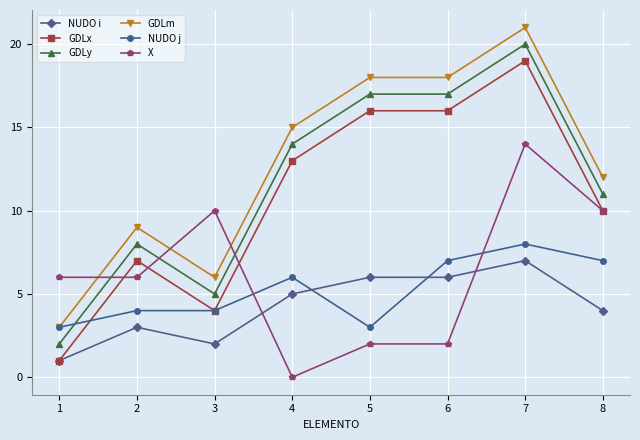

Reading left to right, extract all data points from this chart.

NUDO i: 1	3	2	5	6	6	7	4
GDLx: 1	7	4	13	16	16	19	10
GDLy: 2	8	5	14	17	17	20	11
GDLm: 3	9	6	15	18	18	21	12
NUDO j: 3	4	4	6	3	7	8	7
X: 6	6	10	0	2	2	14	10